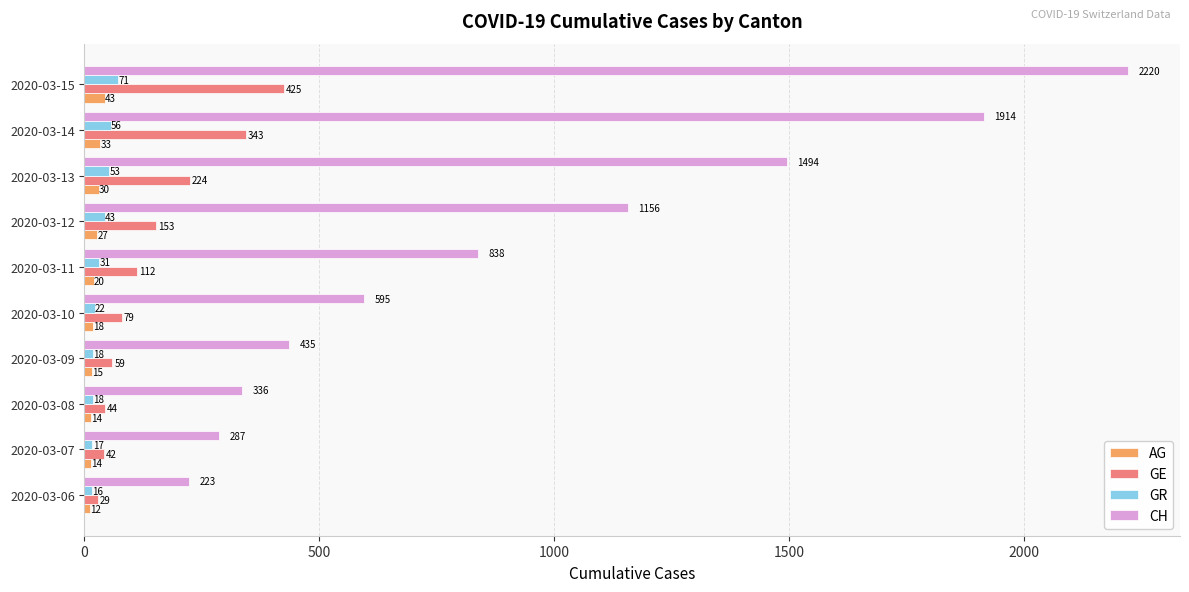

What is the minimum value shown in the chart?

12